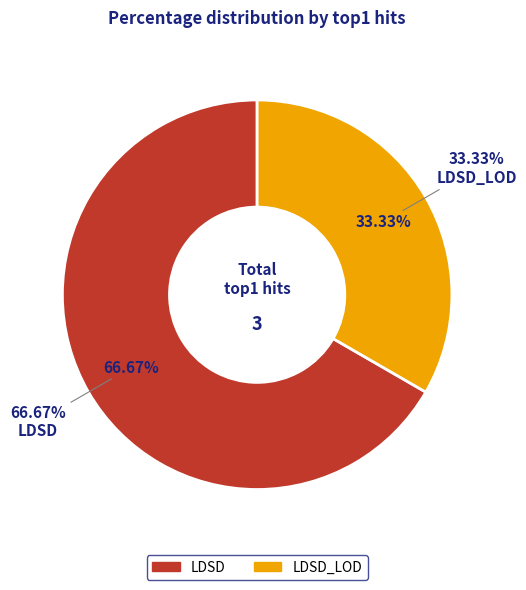

What is the change in value from LDSD to LDSD_LOD?

-1